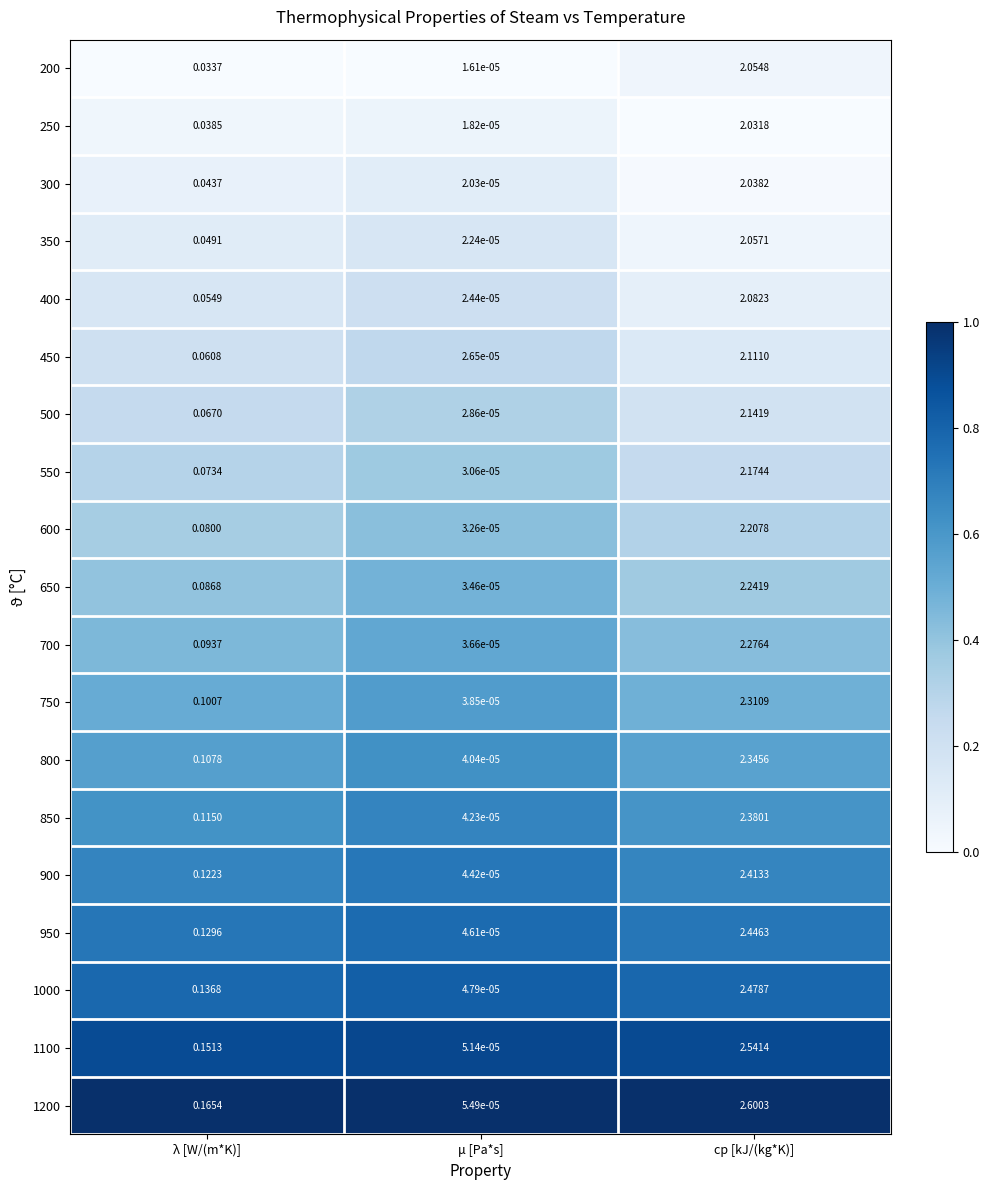

Rank the series by their maximum value, from highest to lowest.

1200, 1100, 1000, 950, 900, 850, 800, 750, 700, 650, 600, 550, 500, 450, 400, 350, 200, 300, 250